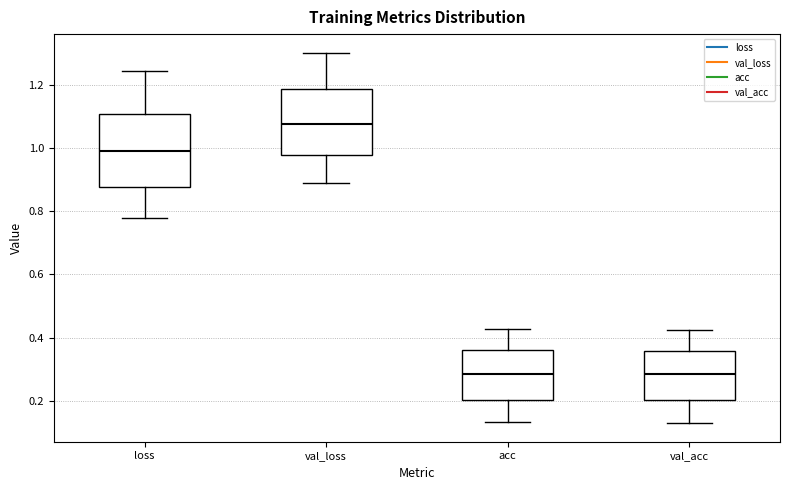

Reading left to right, transcribe this box plot: for each box, give where its median line is, the range the box spans, and where its two whiskers end, as read against the y-axis. The values are not printed on the chart, so give them approximately, as read against the axis.

loss: median 1.00, box 0.88 to 1.10, whiskers 0.78 to 1.24
val_loss: median 1.08, box 0.98 to 1.18, whiskers 0.90 to 1.30
acc: median 0.28, box 0.20 to 0.36, whiskers 0.14 to 0.42
val_acc: median 0.28, box 0.20 to 0.36, whiskers 0.12 to 0.42